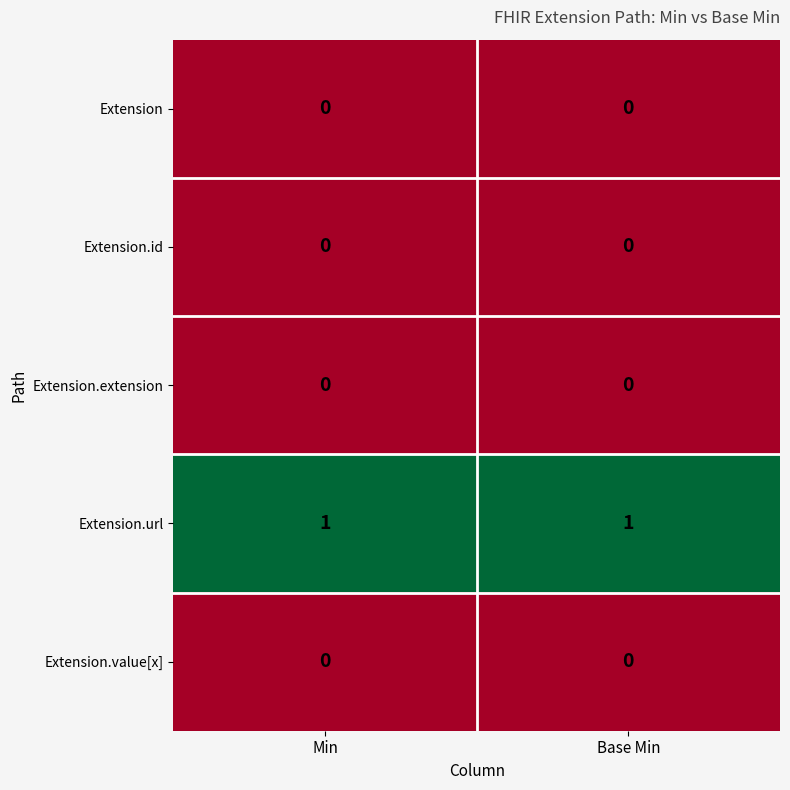

Which series has the largest total across all categories?

Extension.url